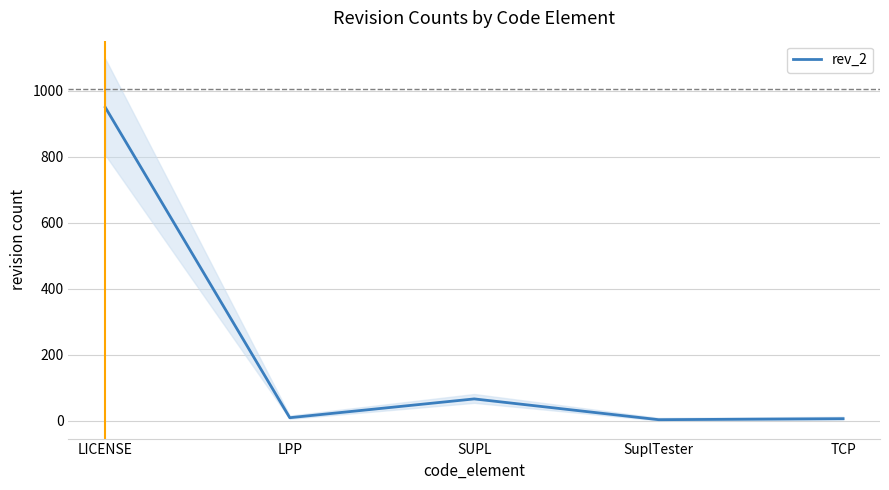

Does the chart display data point markers on the line(s)?

No